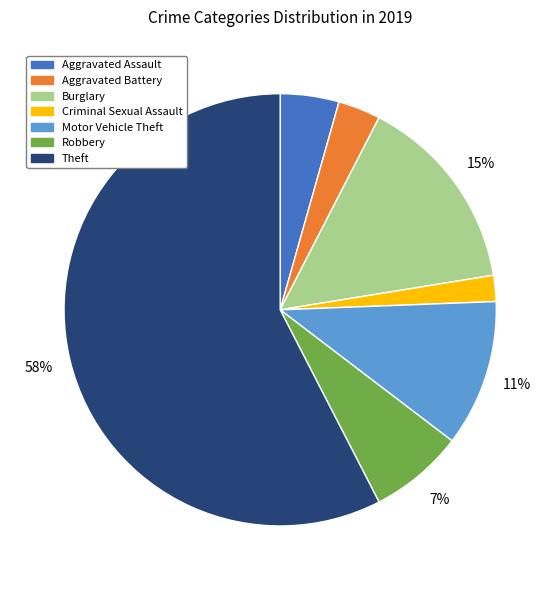

The Burglary slice represents 24% of the pie. True or false?

False